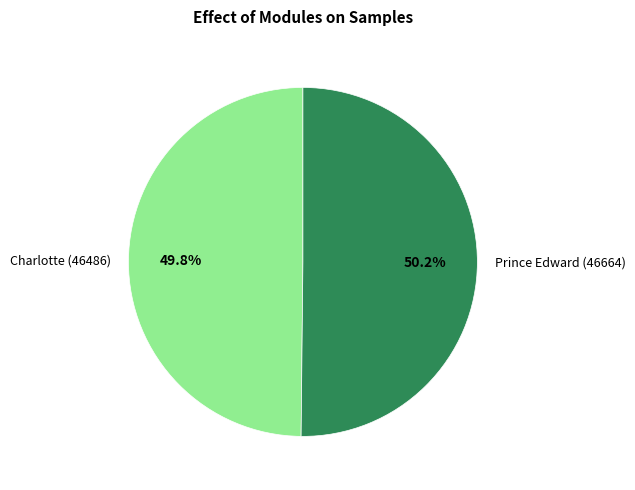

Is there a majority slice in this chart?

Yes